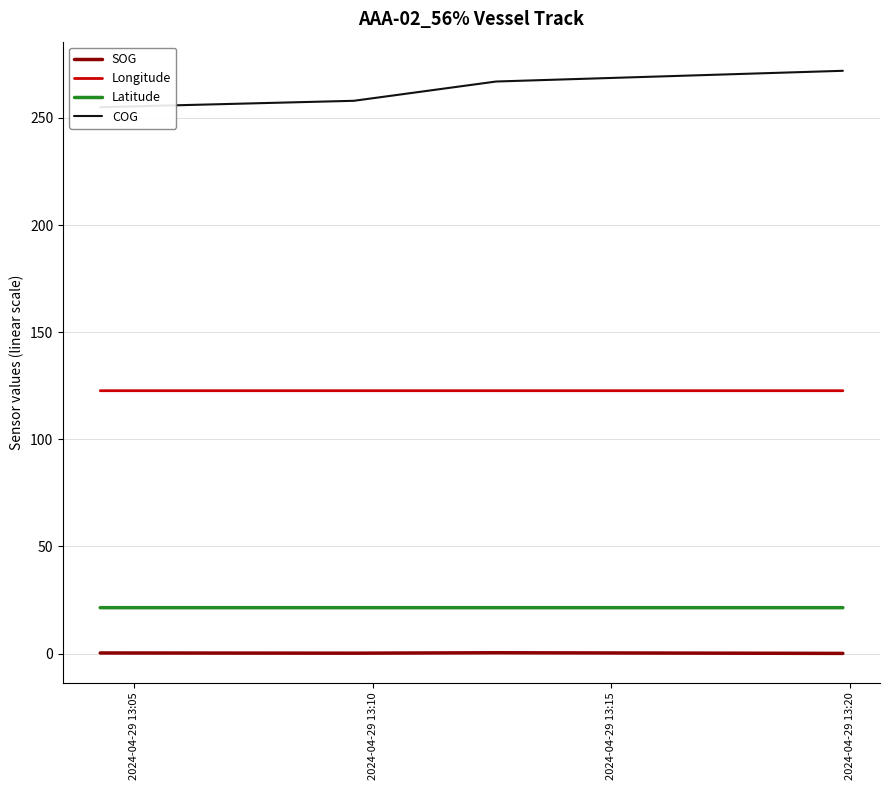

How many lines are shown in the chart?

4